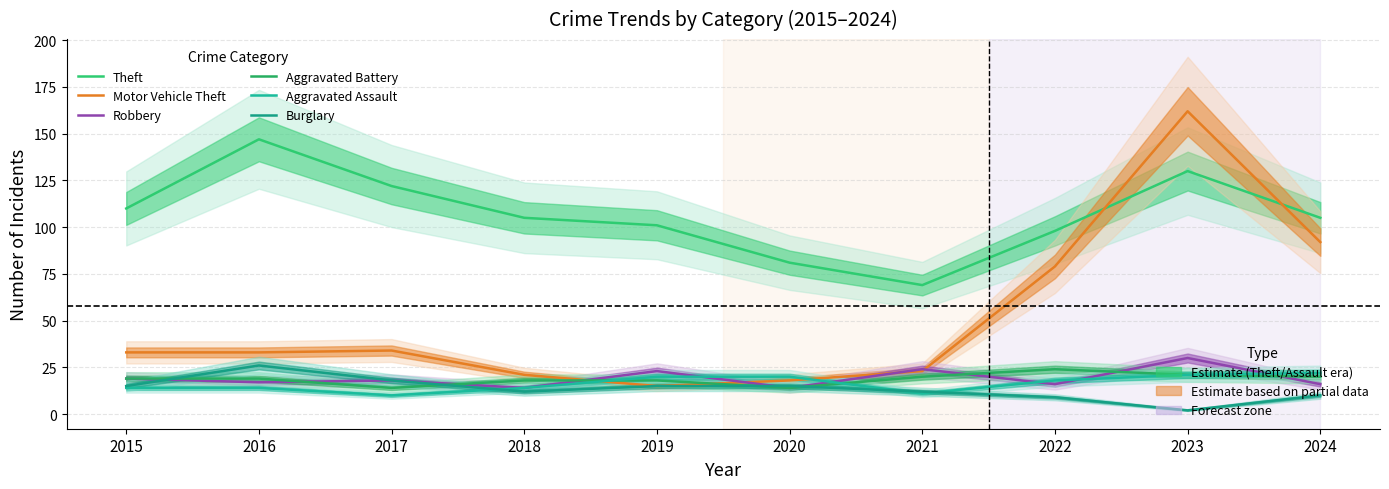

Rank the categories by Robbery value from lowest to highest.

2018, 2020, 2022, 2024, 2016, 2017, 2015, 2019, 2021, 2023